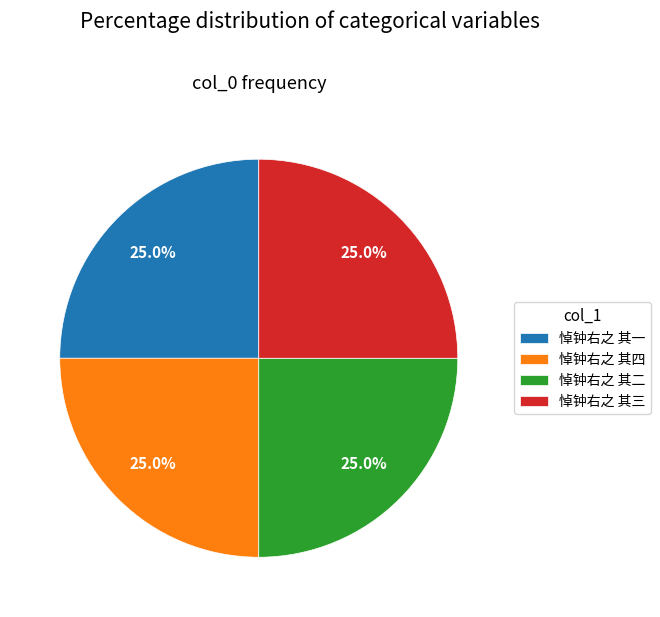

To the nearest percent, what percentage of the pie is 悼钟右之 其一?

25%